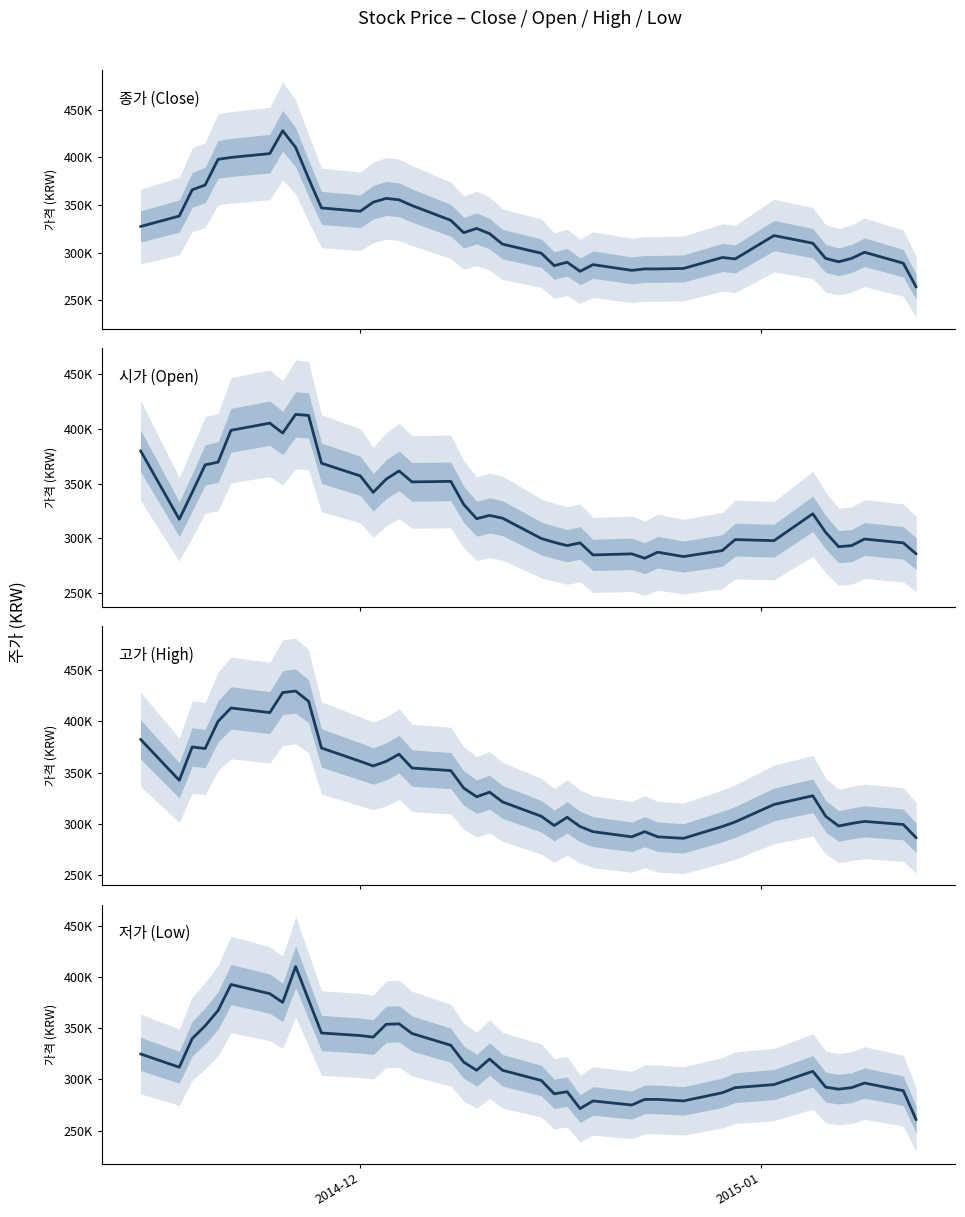

In 시가, how many points are higher than both neighbors (excluding endpoints)?

11